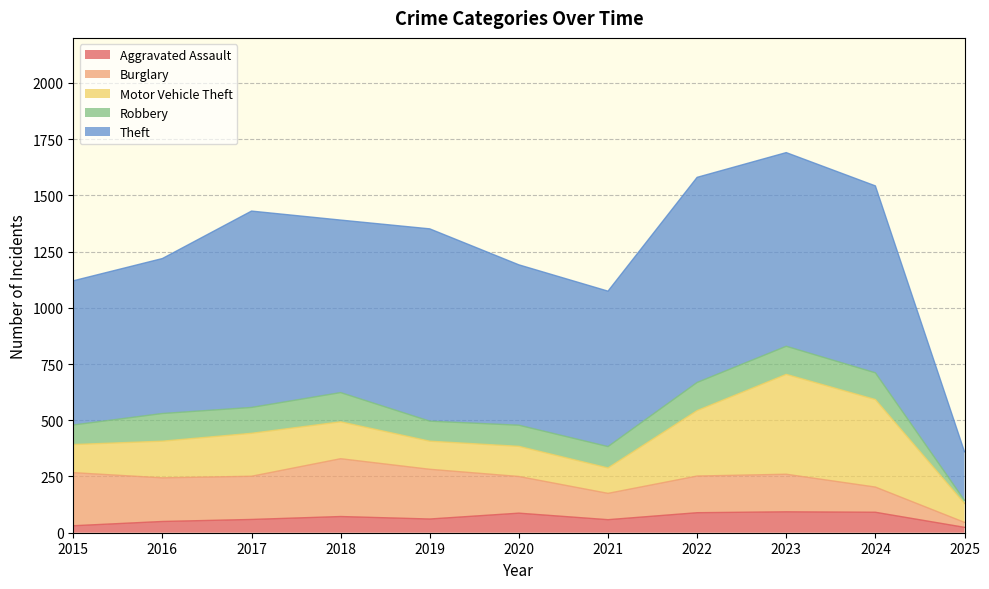

Rank the series by their maximum value, from highest to lowest.

Theft, Motor Vehicle Theft, Burglary, Robbery, Aggravated Assault